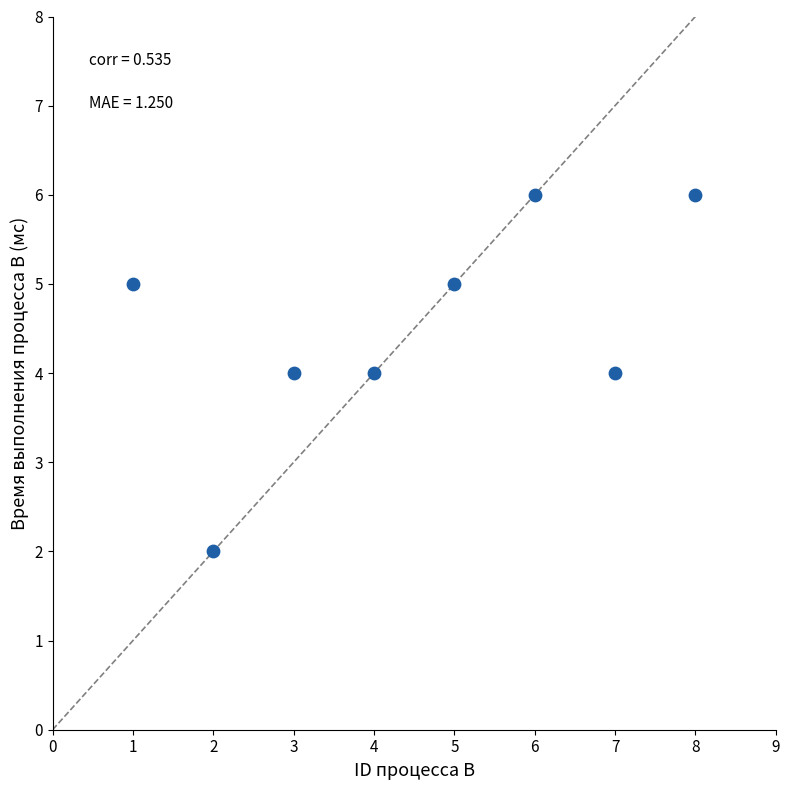

What is the range of Y values (max minus min)?

4